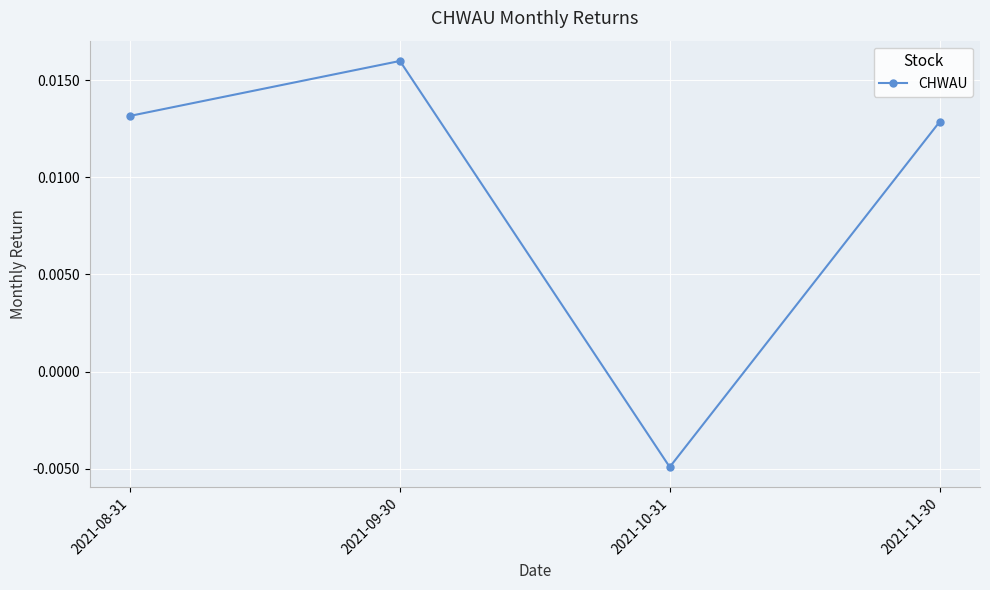

Rank the categories by value from lowest to highest.

2021-10-31, 2021-11-30, 2021-08-31, 2021-09-30